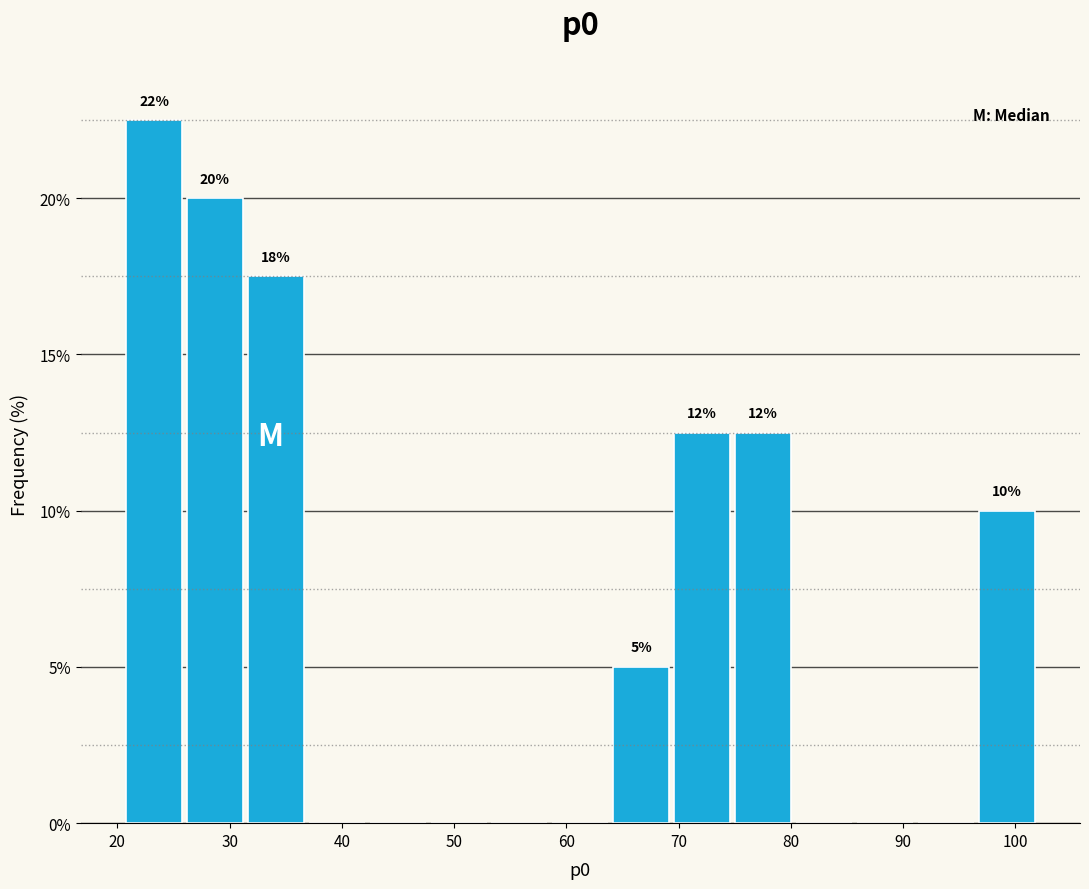

Which range on the x-axis has the tallest bar?

21 to 26